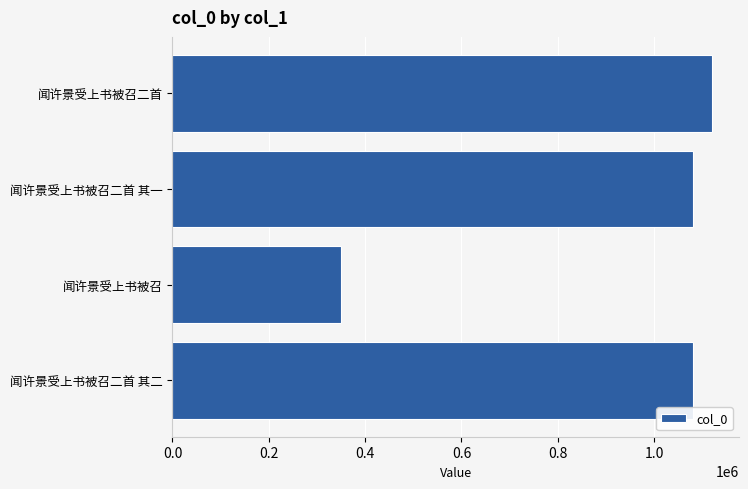

The value at 闻许景受上书被召二首 is 1119807. True or false?

True